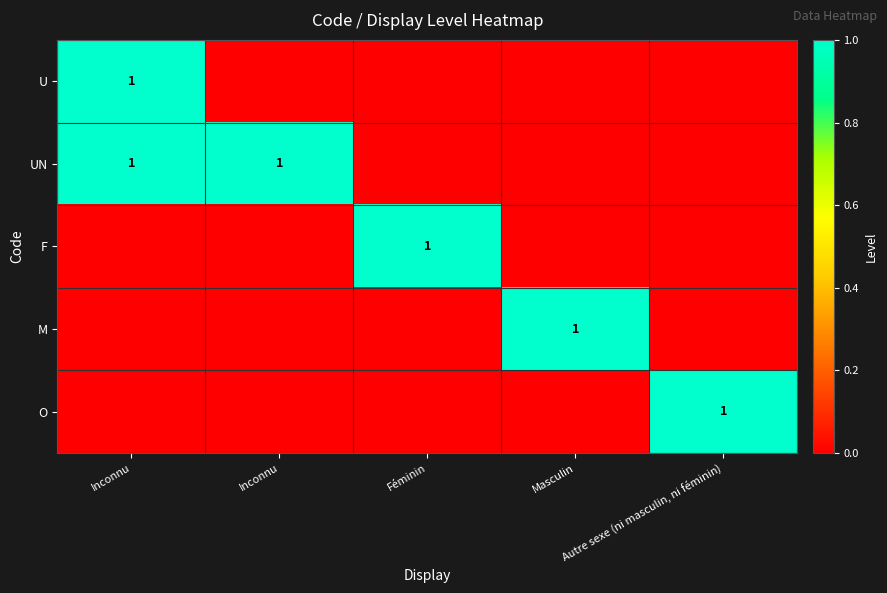

How many categories are shown in the chart?

5